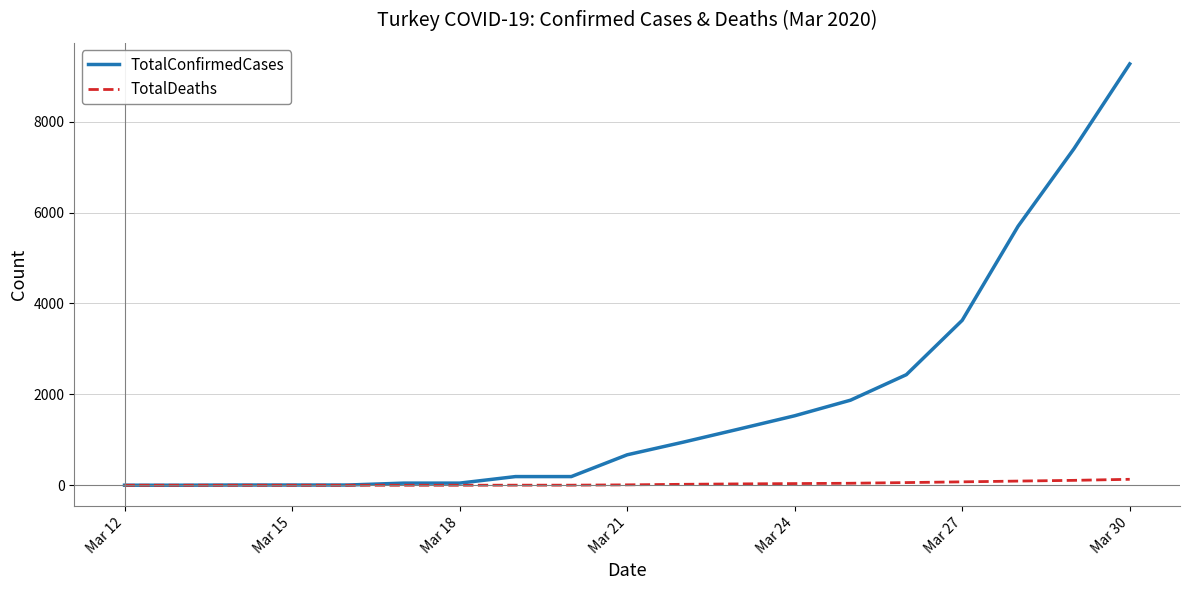

How many lines are shown in the chart?

2